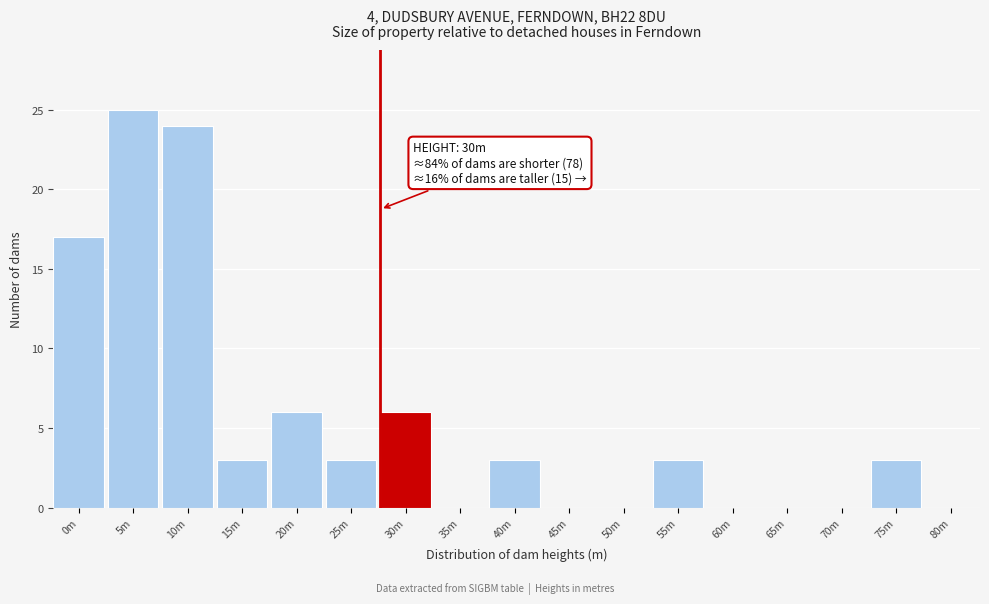

Reading left to right, list all the values displayed in this chart.

0m=17	5m=25	10m=24	15m=3	20m=6	25m=3	30m=6	35m=0	40m=3	45m=0	50m=0	55m=3	60m=0	65m=0	70m=0	75m=3	80m=0